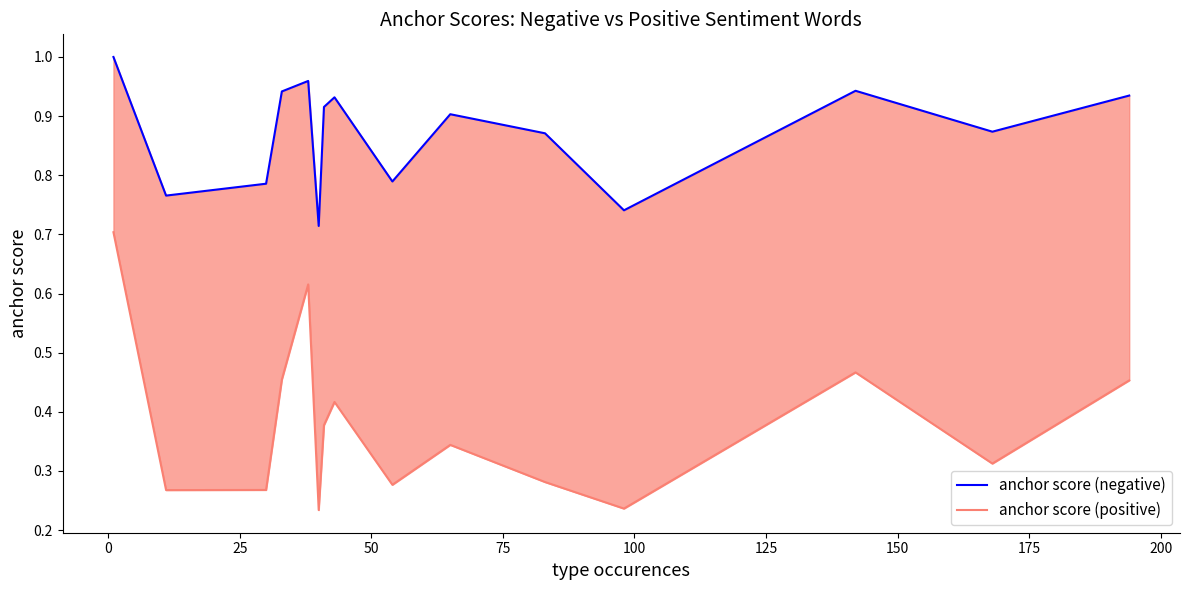

Count the number of data series in this chart.

2